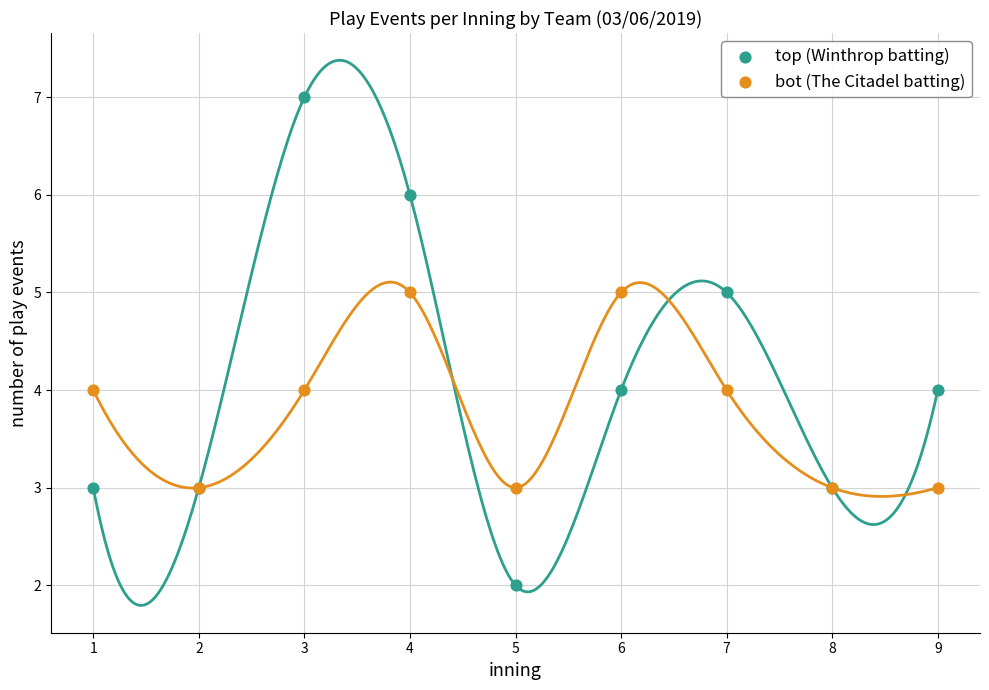

What are all the series names shown in the legend?

top (Winthrop batting), bot (The Citadel batting)